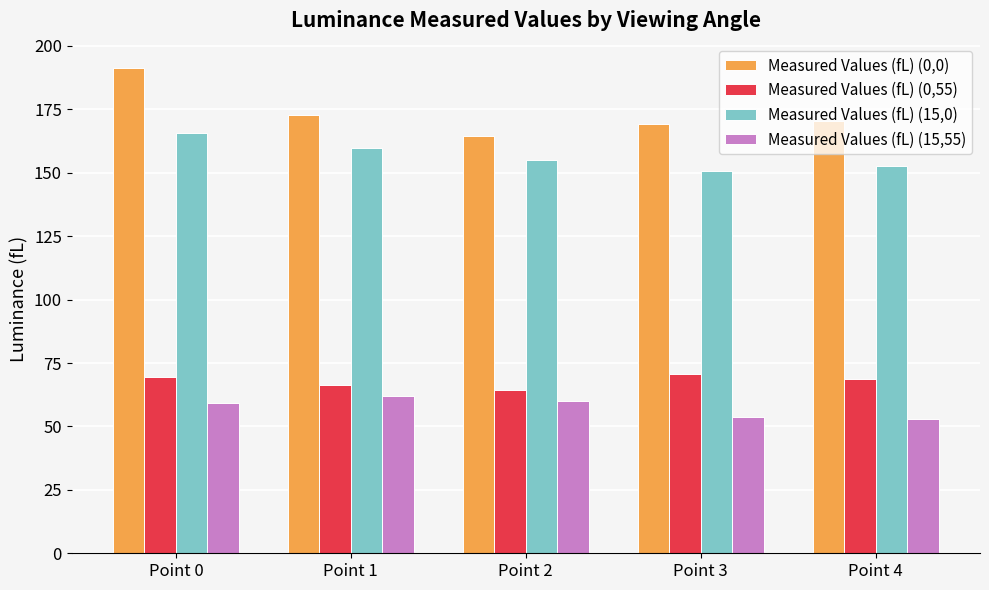

How many categories are shown in the chart?

5